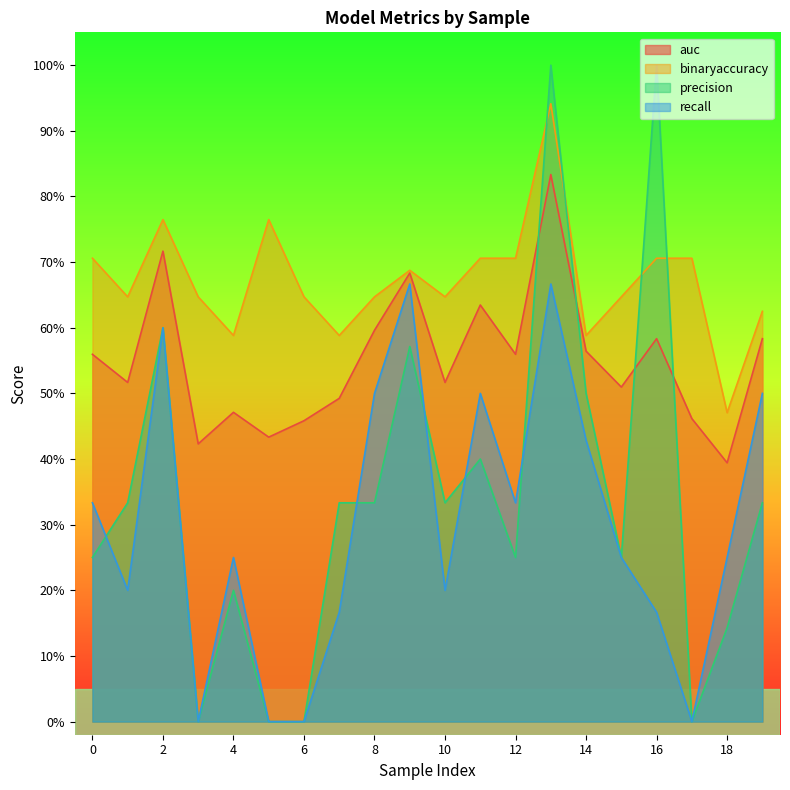

List the series in order of their peak value, lowest first.

recall, auc, binaryaccuracy, precision